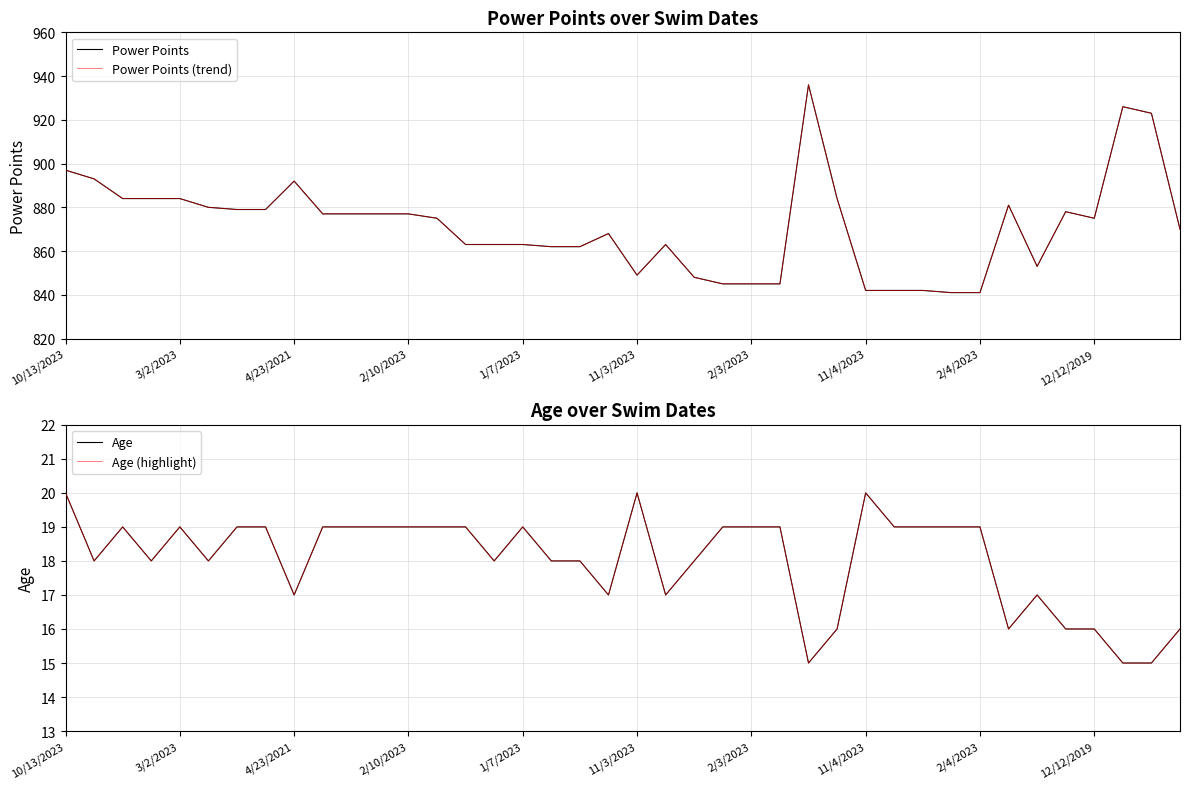

Does the chart display data point markers on the line(s)?

No